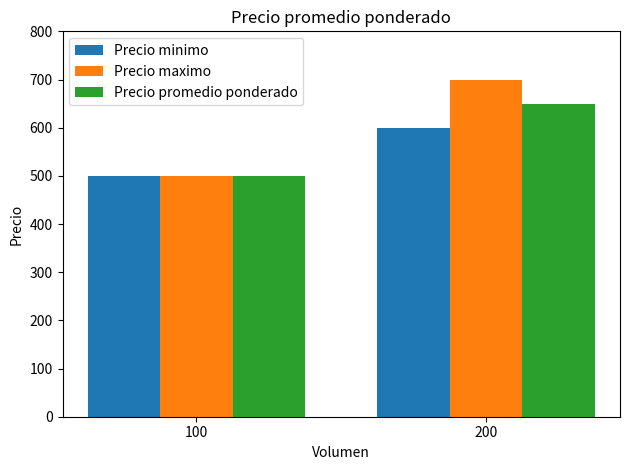

Rank the series by their average value, from lowest to highest.

Precio minimo, Precio promedio ponderado, Precio maximo